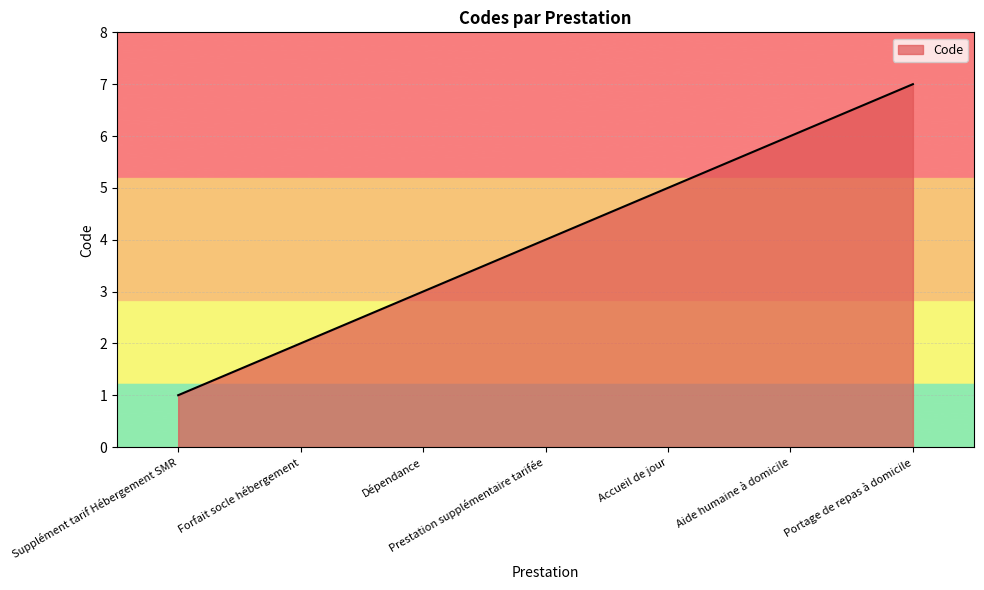

What is the change in value from Prestation supplémentaire tarifée to Accueil de jour?

+1